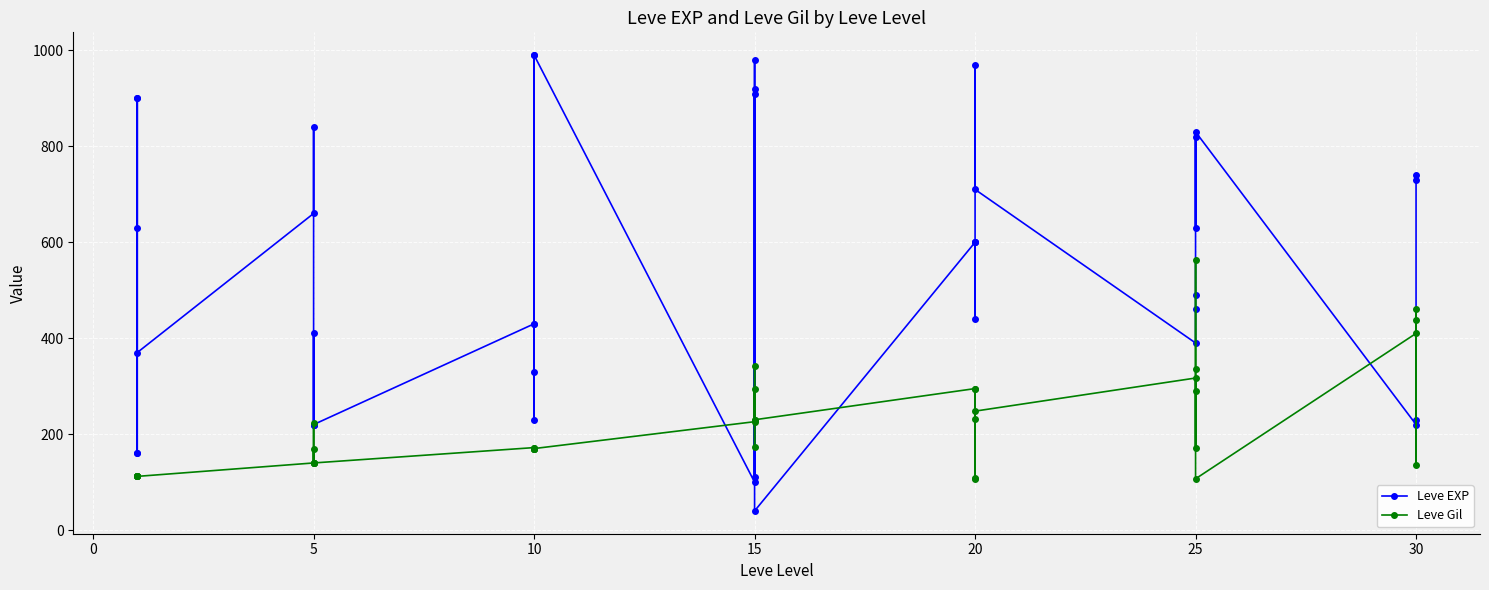

What is the highest value of the Leve EXP series?

990